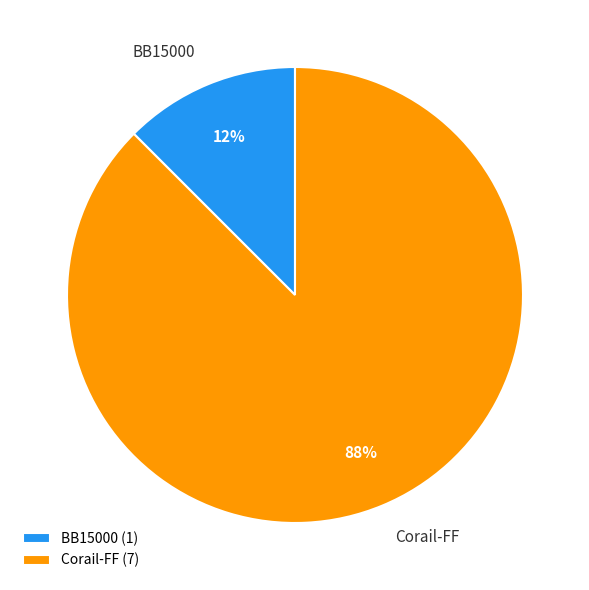

The Corail-FF slice represents 82% of the pie. True or false?

False